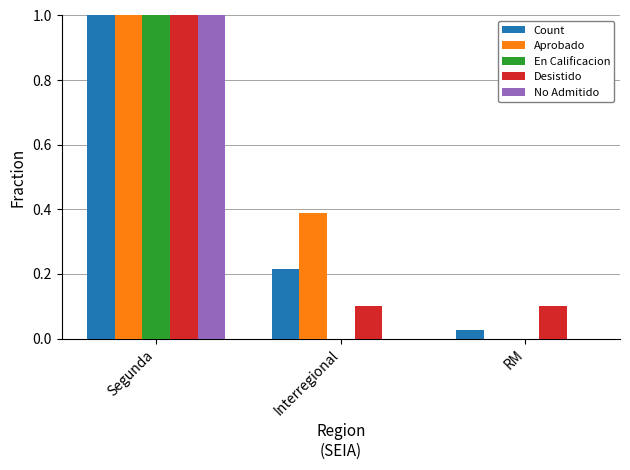

Which series changed the most between Interregional and RM?

Aprobado